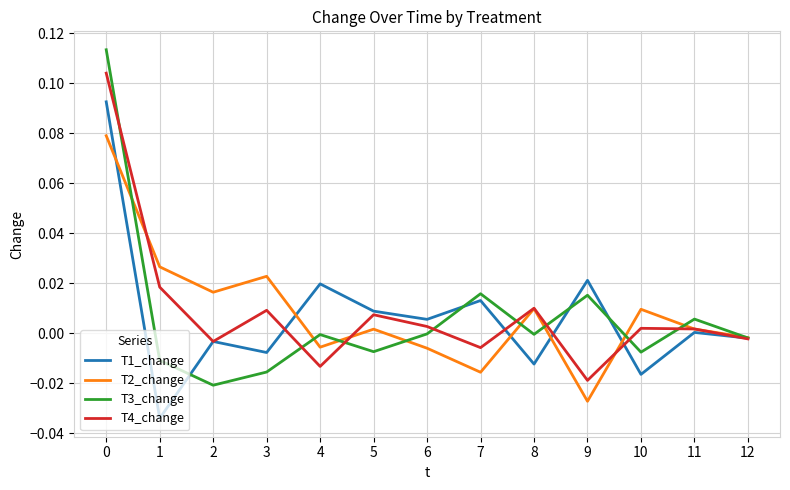

The T2_change series shows 0.0 at 3. True or false?

True